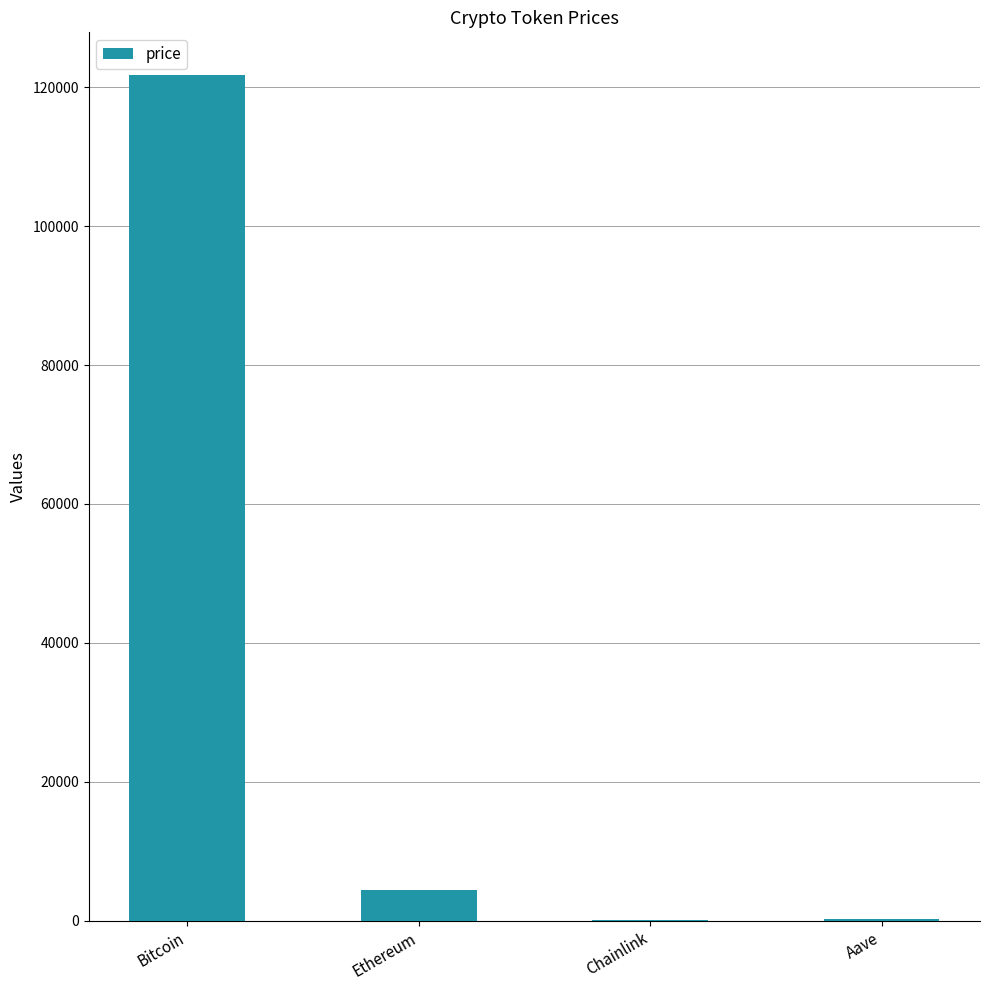

At which label is the value closest to 60931?

Ethereum